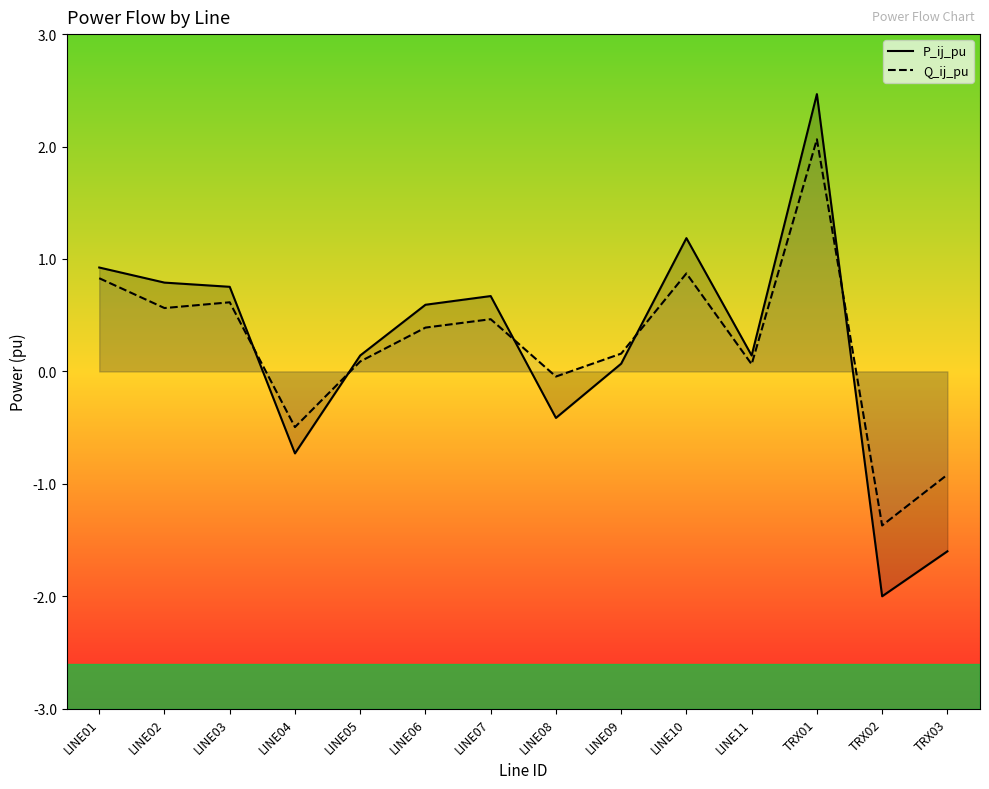

True or false: Q_ij_pu has more than 0 points higher than both neighbors.

True